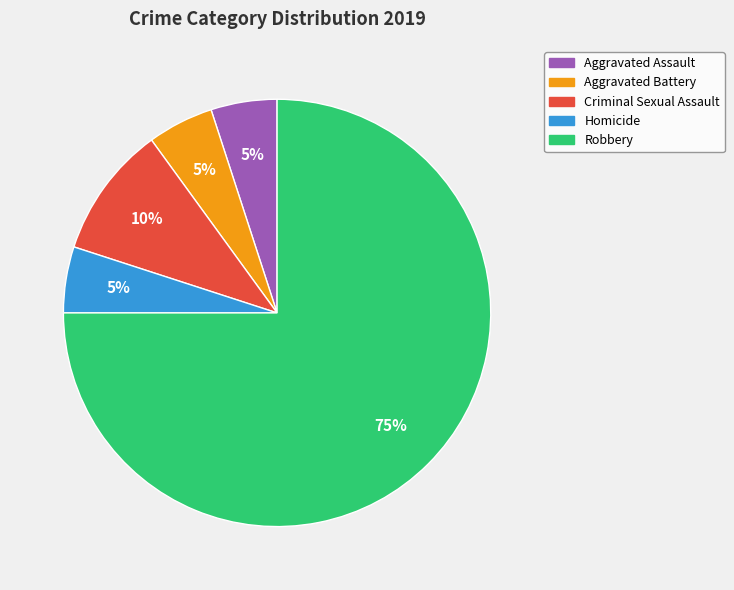

To the nearest percent, what percentage of the pie is Aggravated Assault?

5%